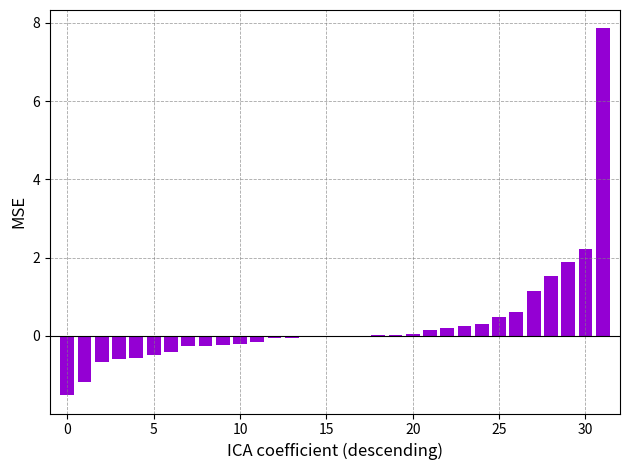

What is the sum of all values?

10.0